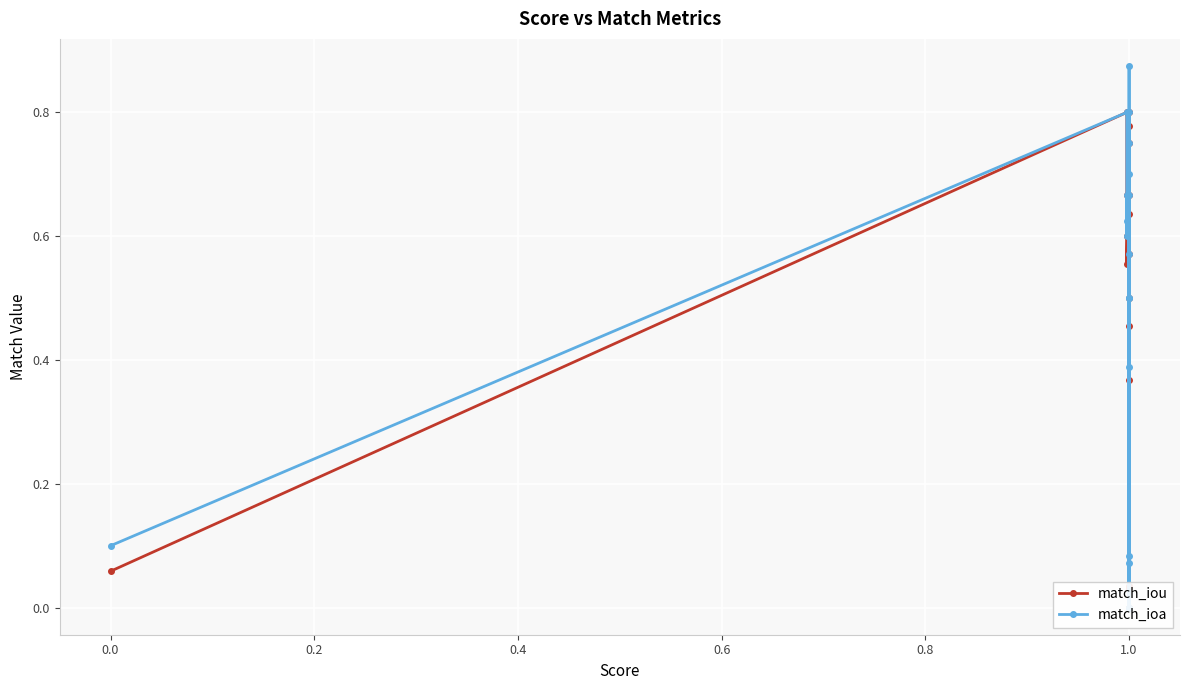

The value of match_iou at 0.6 is 0.6. True or false?

True